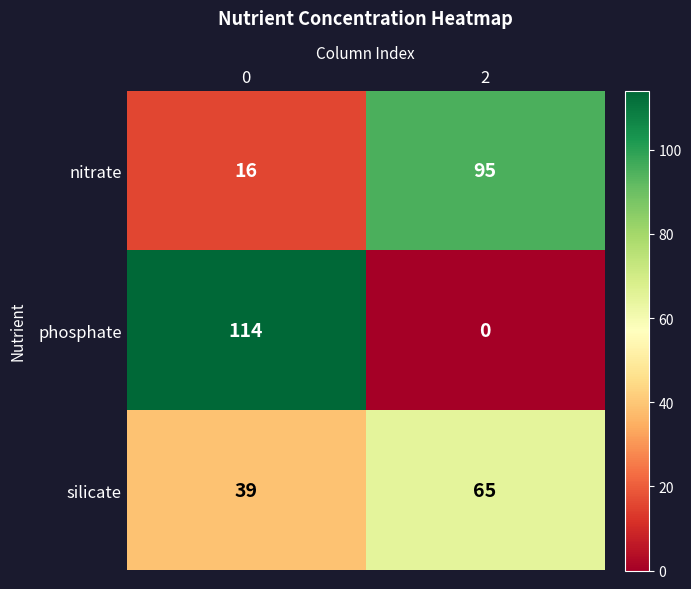

What is the greatest value displayed?

114